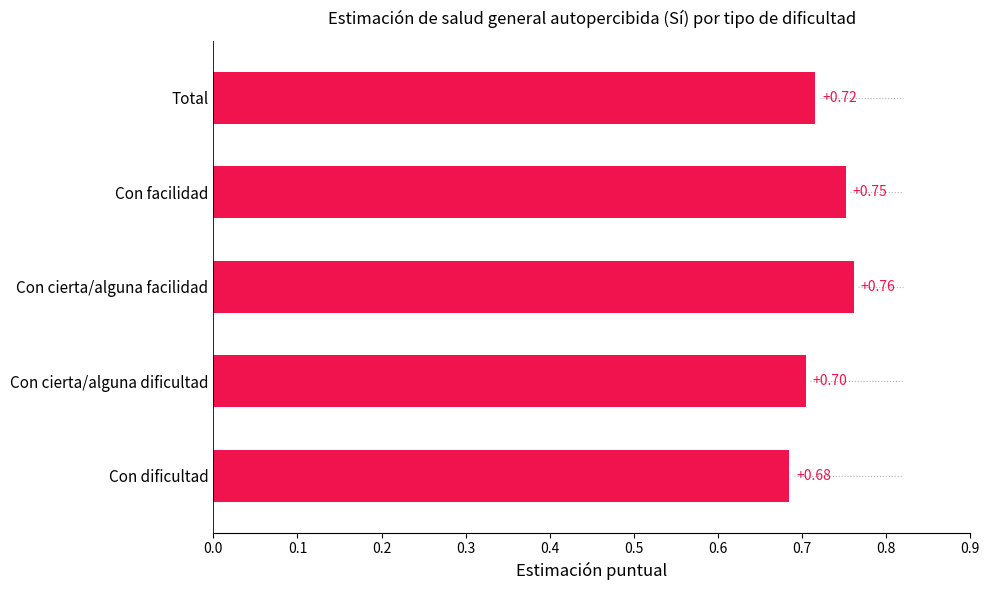

Rank the categories by value from lowest to highest.

Con dificultad, Con cierta/alguna dificultad, Total, Con facilidad, Con cierta/alguna facilidad